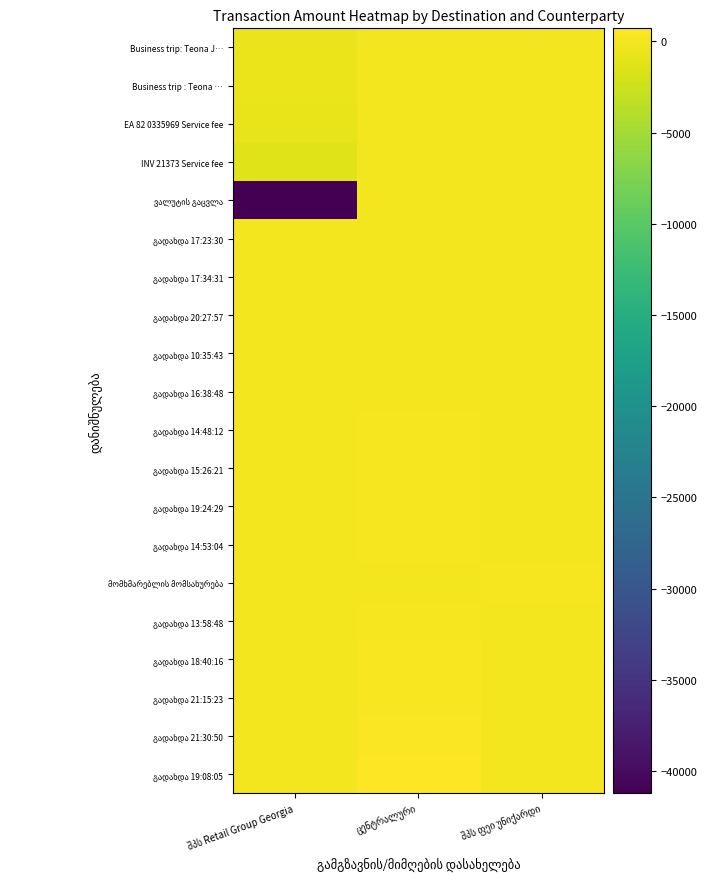

Is the value of გადახდა 19:24:29 at შპს ფეი უნიქარდი greater than the value of გადახდა 18:40:16 at ცენტრალური?

No